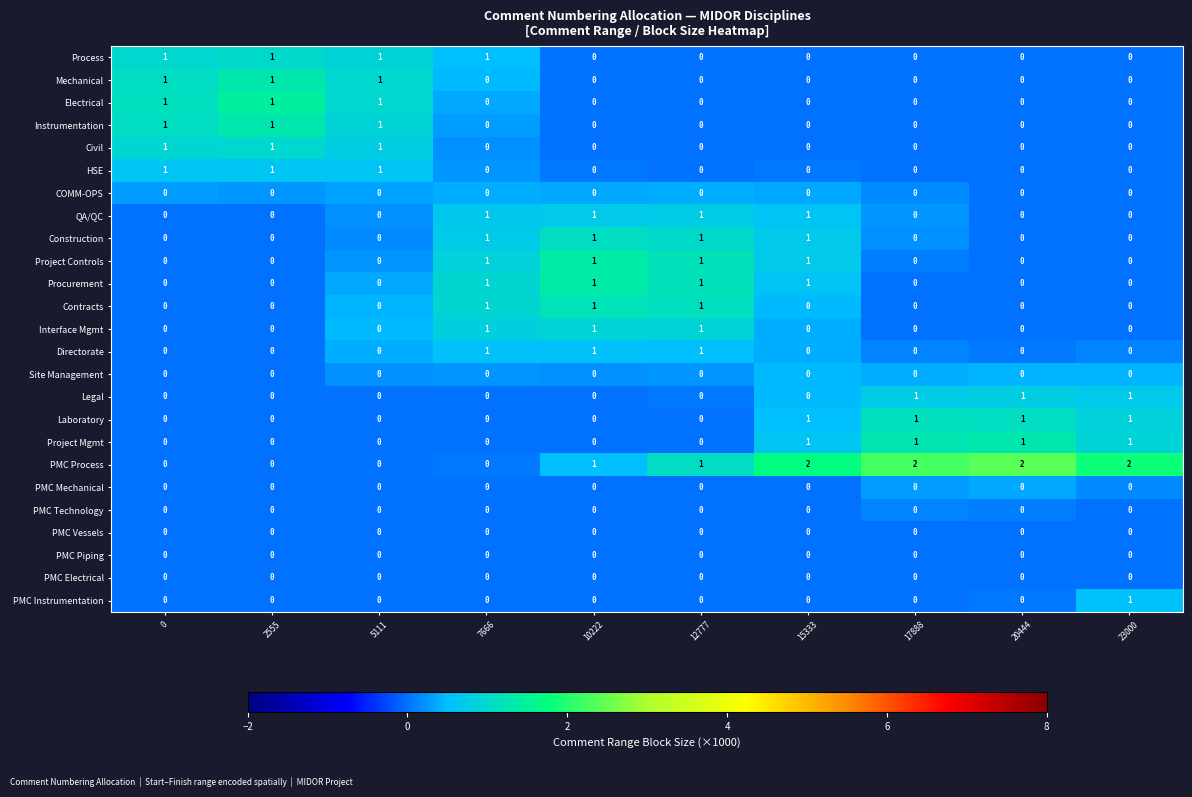

True or false: Process has a value of 1 at 0.

True